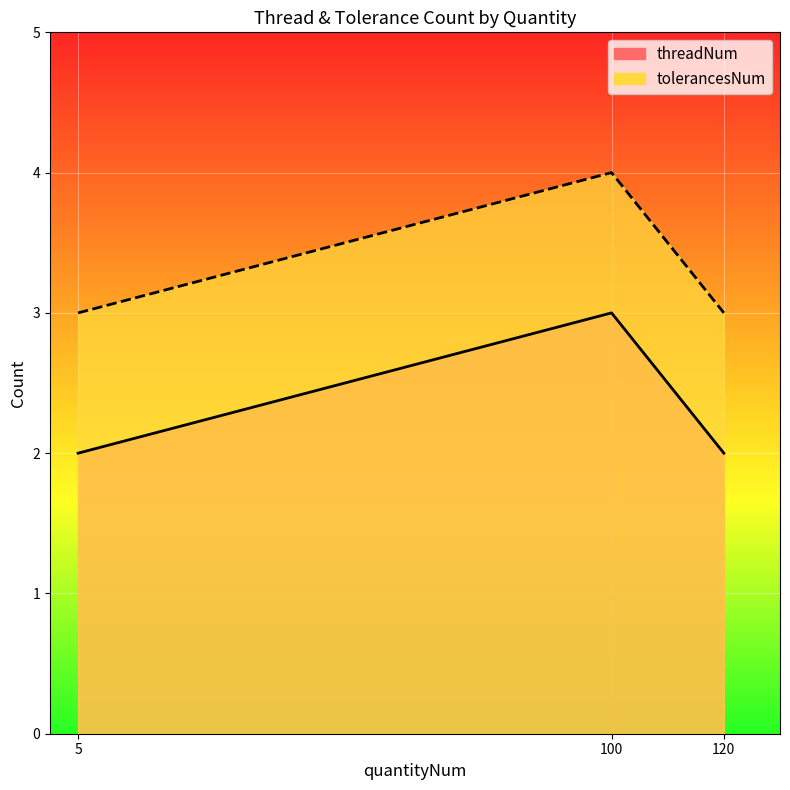

What is the average value of the threadNum series?

2